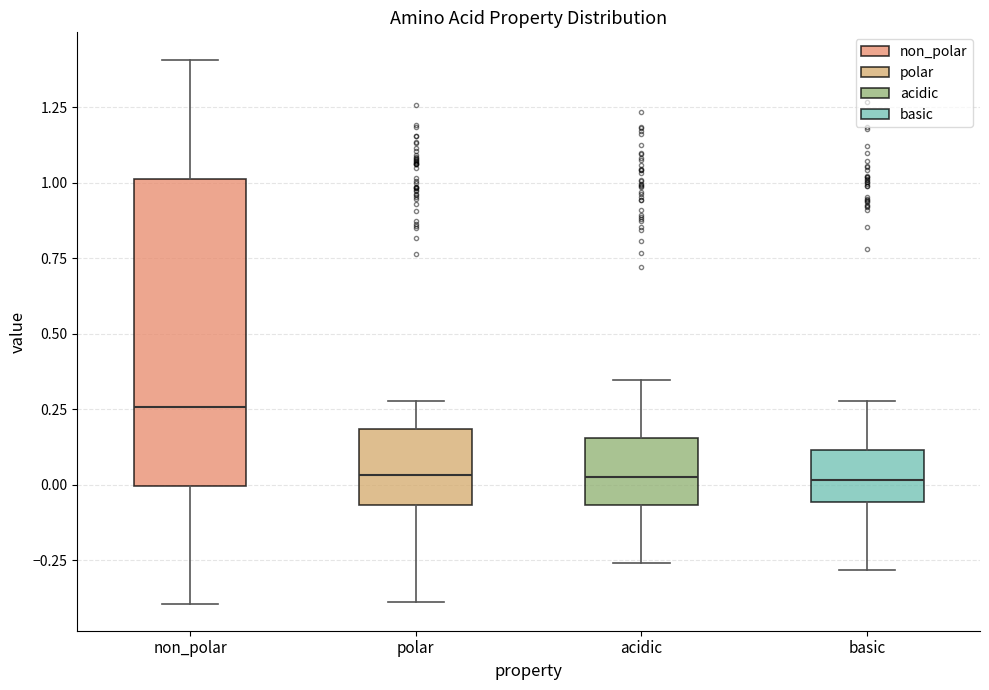

Which box is the tallest, from its lower edge to its upper edge?

non_polar